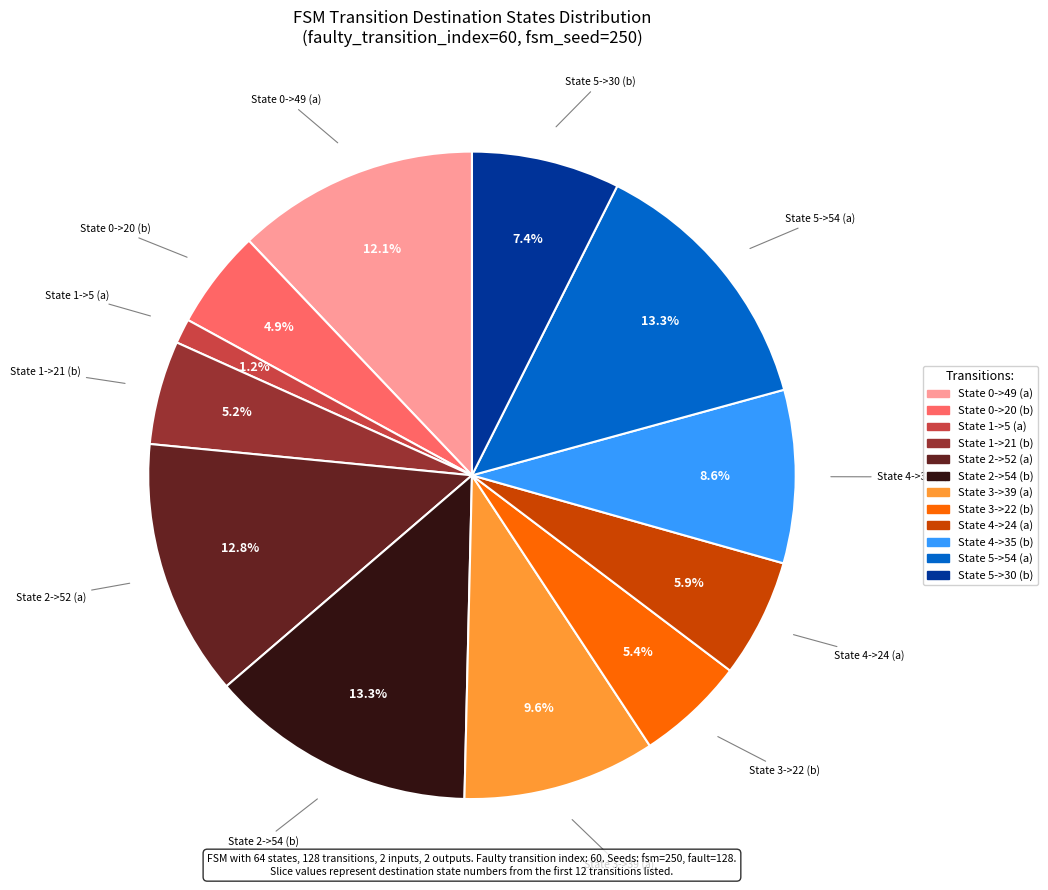

Does State 0->20 (b) represent more than half of the total?

No